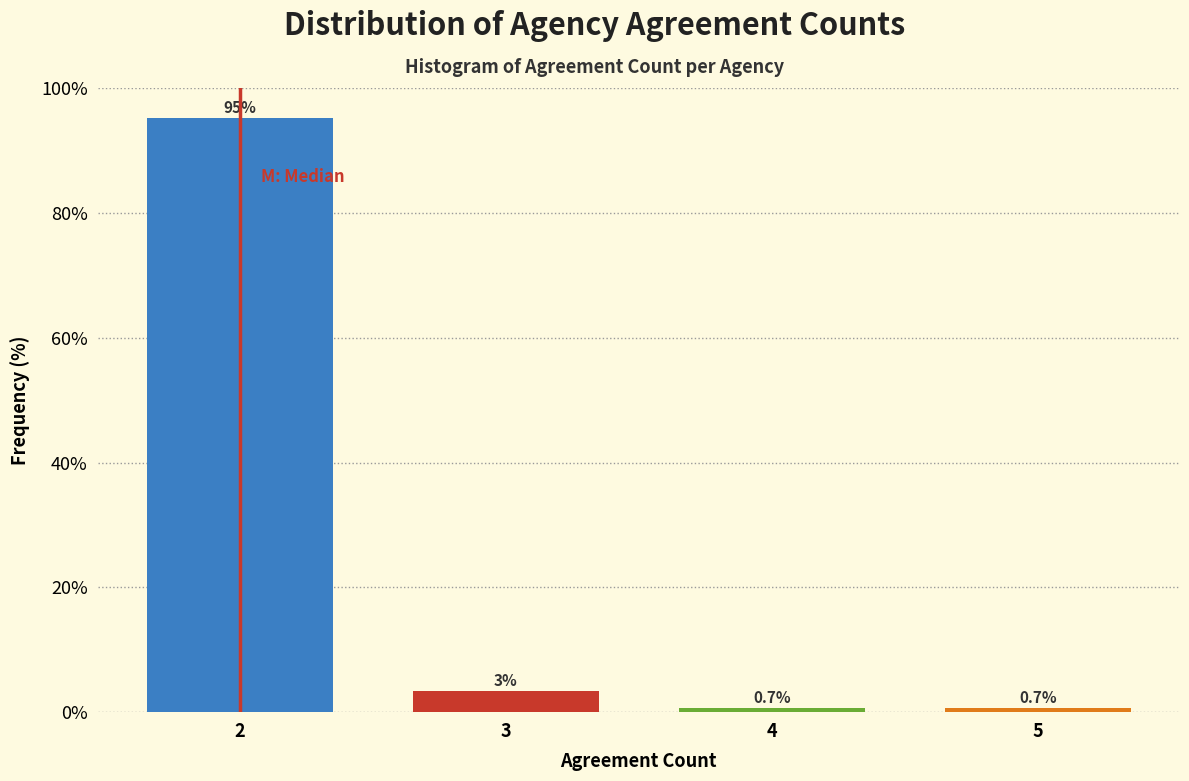

Reading left to right, transcribe all the data shown in this chart.

2=95.2	3=3.4	4=0.7	5=0.7